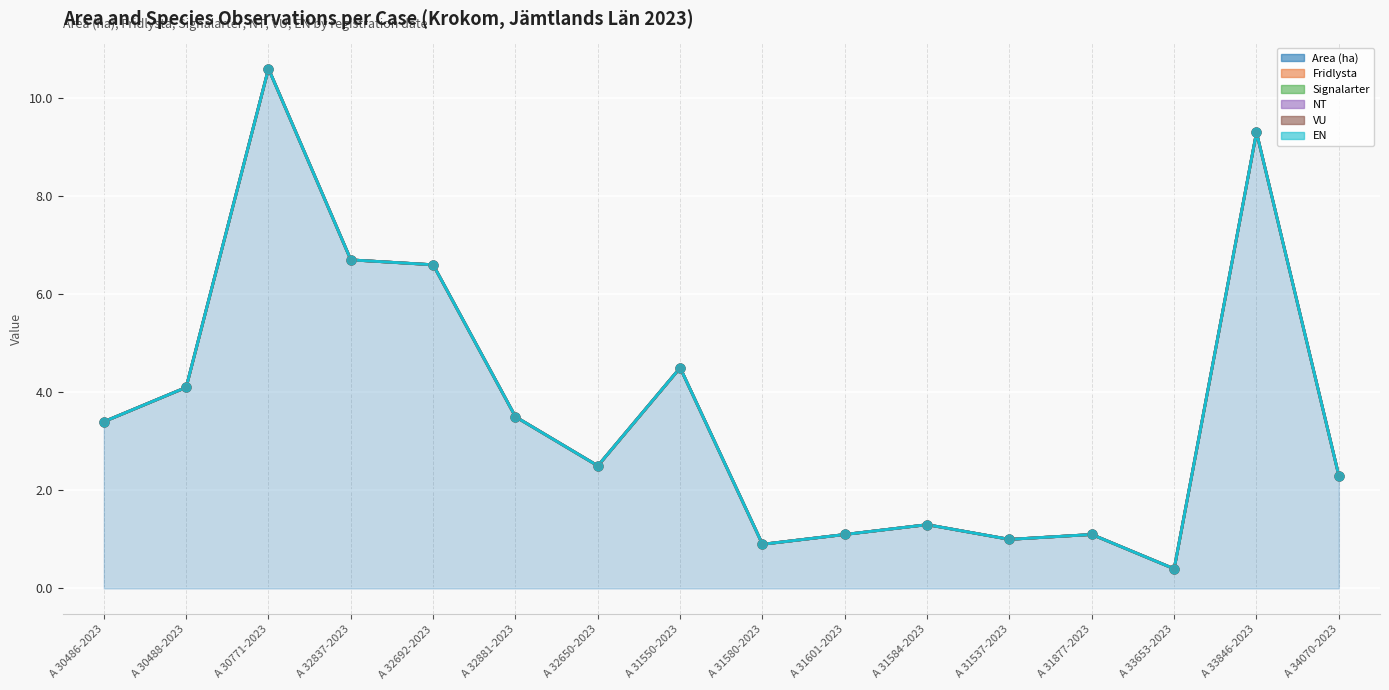

Which series reaches the maximum Y coordinate?

Area (ha)